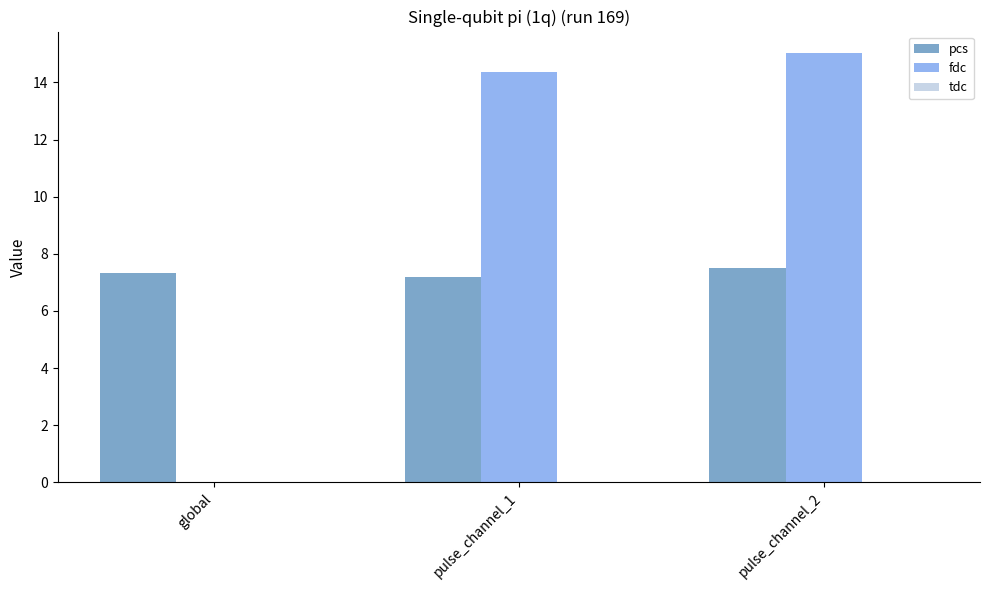

Is it true that fdc equals 15.0 at pulse_channel_2?

True